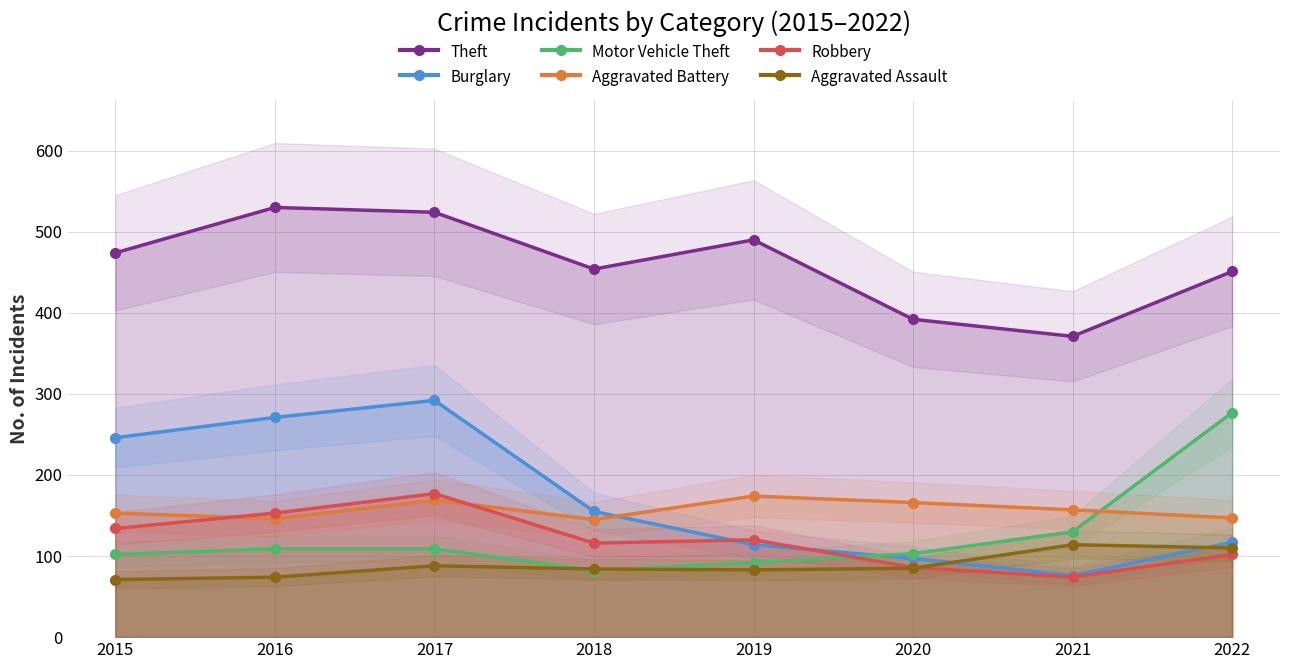

Between which two adjacent categories do Aggravated Battery and Motor Vehicle Theft first intersect?

2021 and 2022